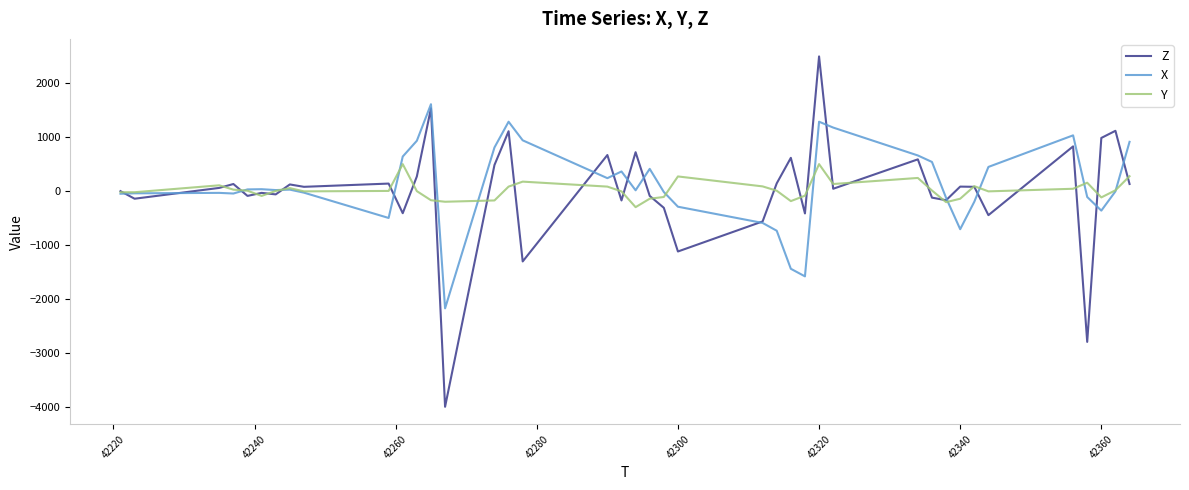

In X, how many points are lower than both neighbors (excluding endpoints)?

9